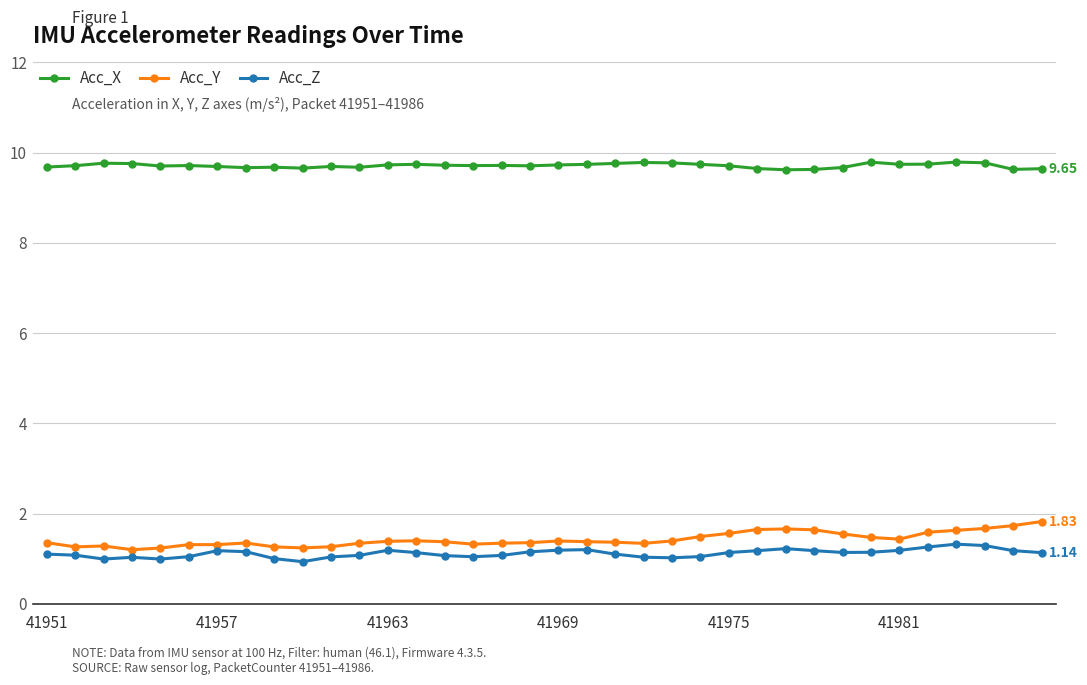

Does the chart have visible grid lines?

Yes